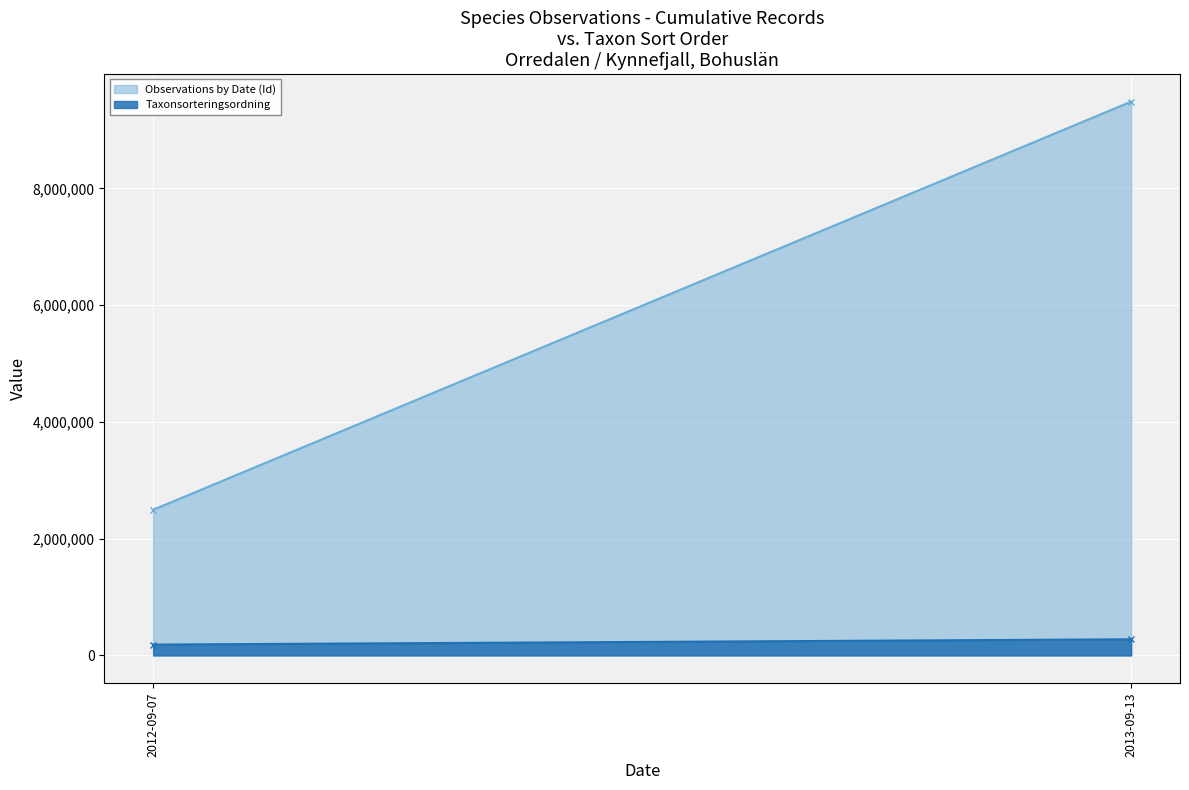

Which series has the largest total across all categories?

Observations by Date (Id)